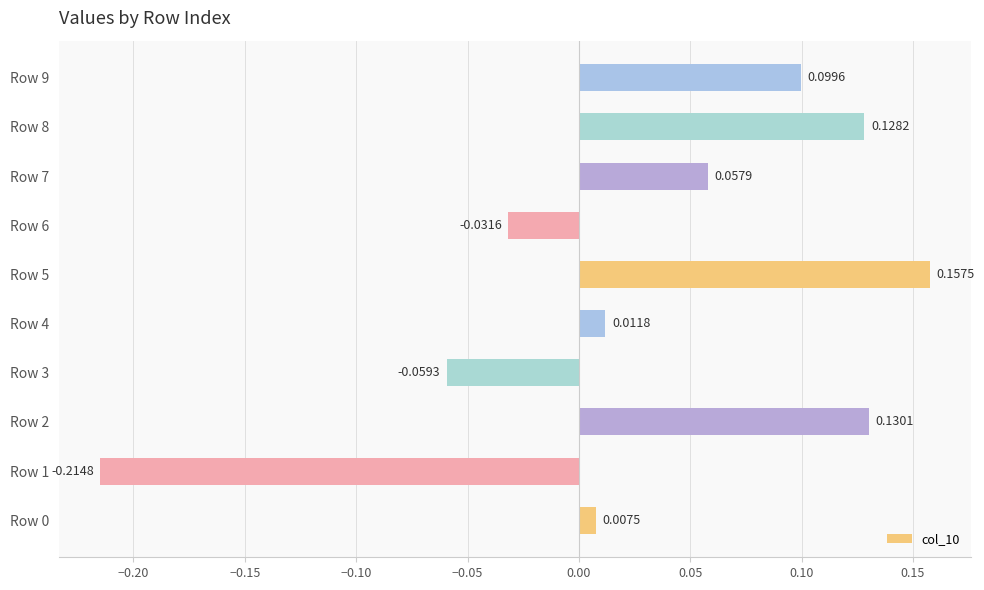

What is the sum of all values?

0.3